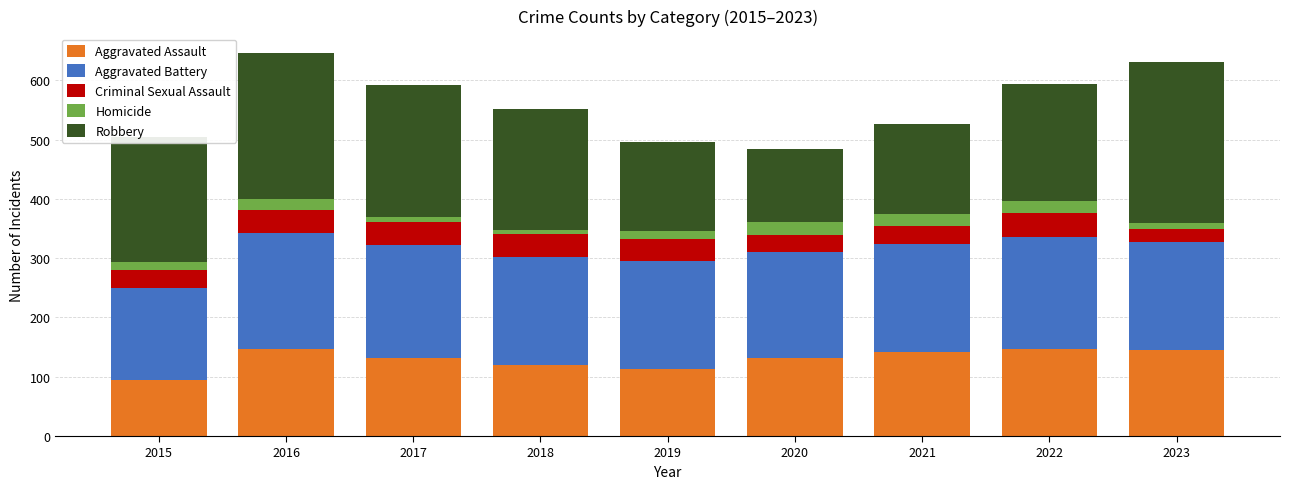

What is the total value across all series at 2021?

527